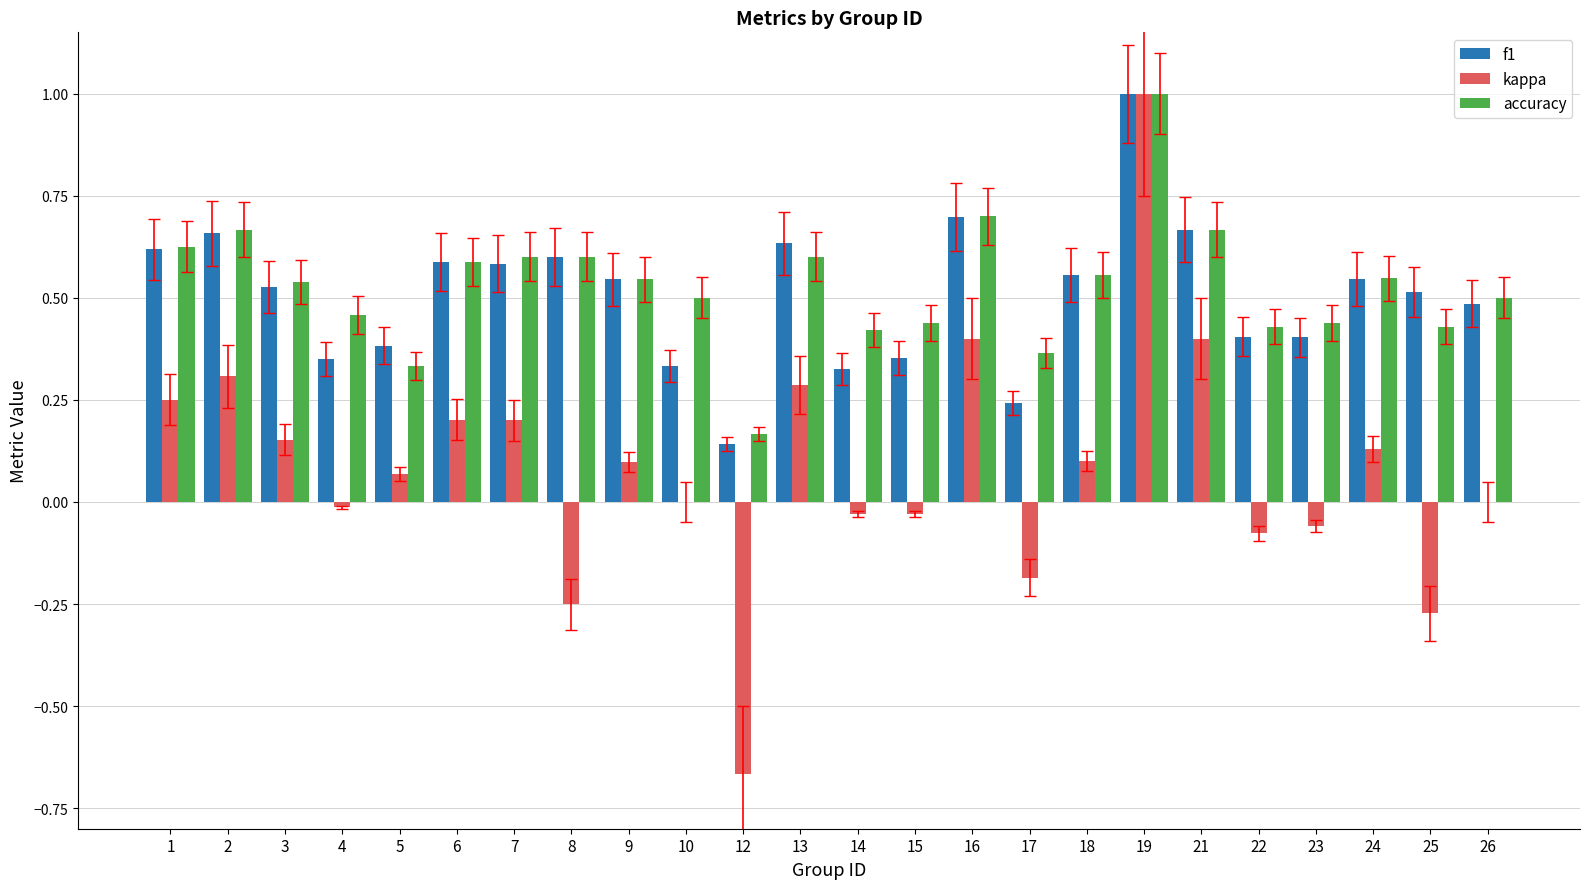

At which label does kappa reach its peak?

19